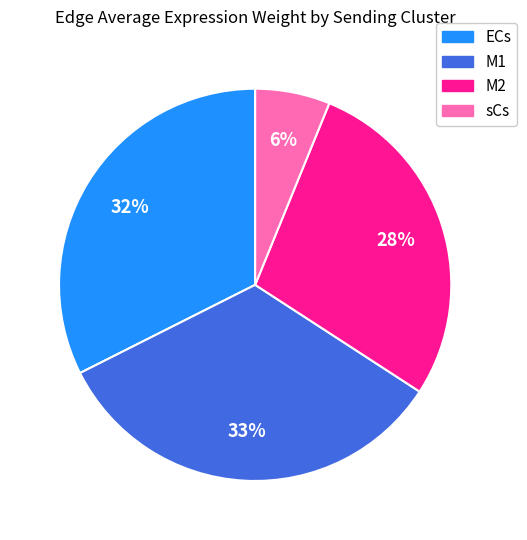

Do M2 and sCs together represent more than half of the pie?

No